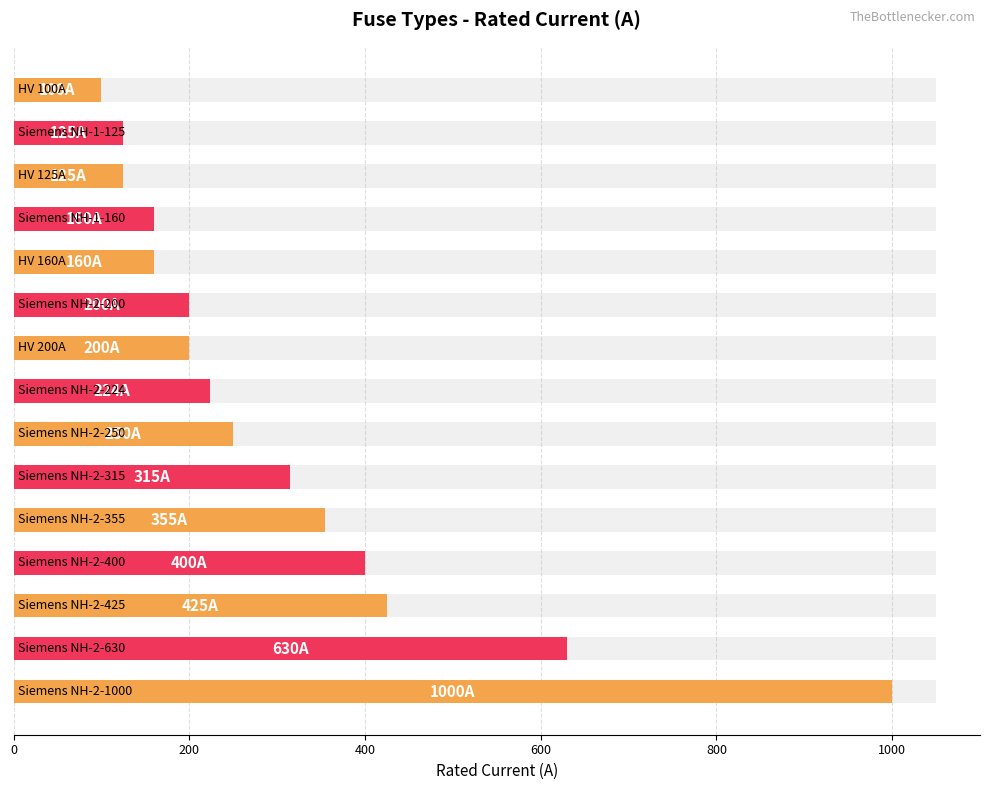

Does the chart contain stacked bars?

No